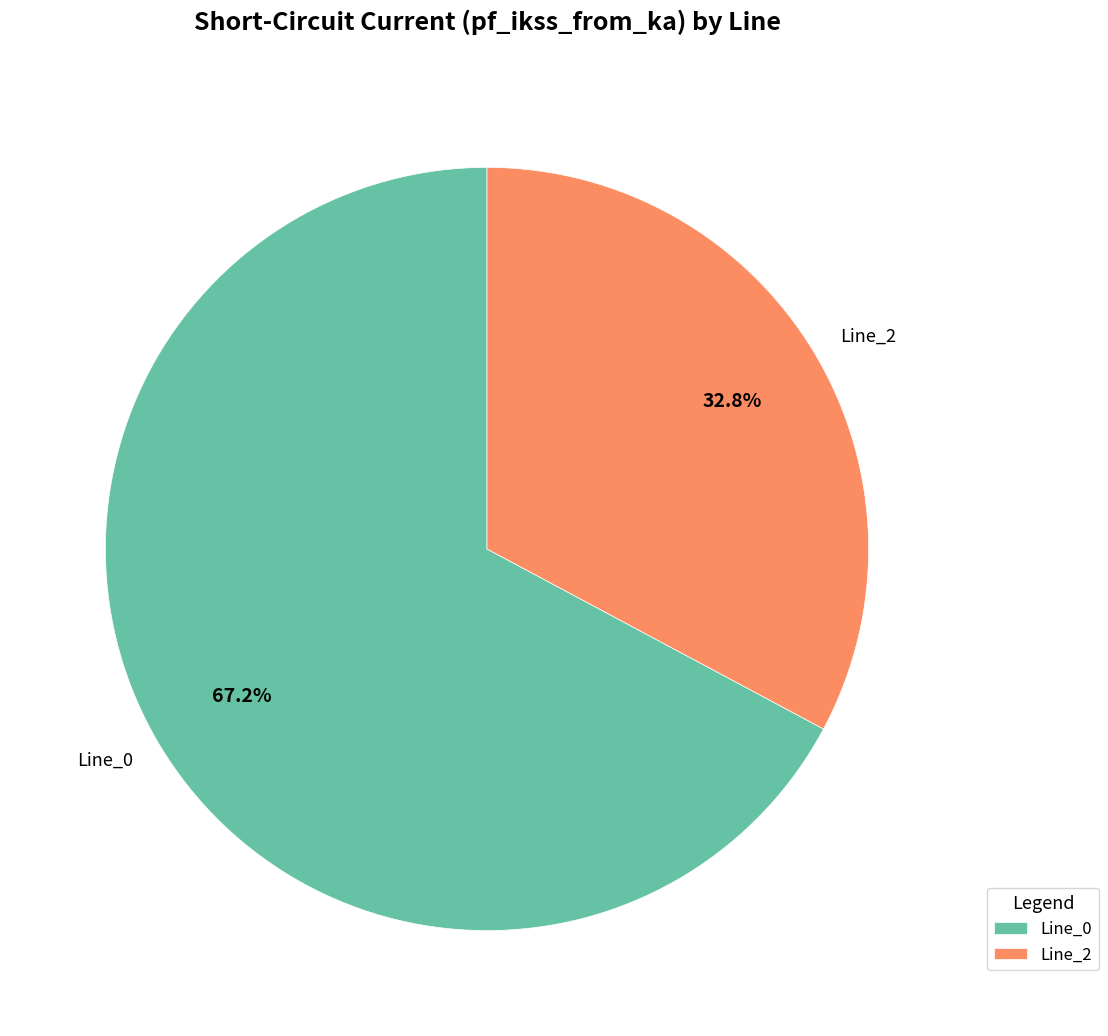

Count the number of slices in the pie.

2